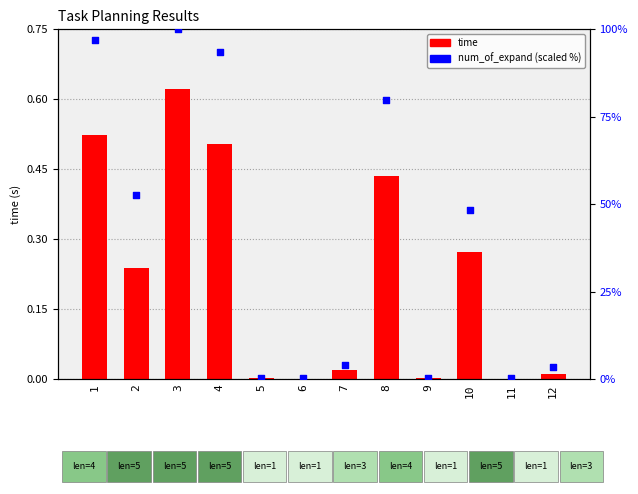

Which series contains the lowest Y value?

time